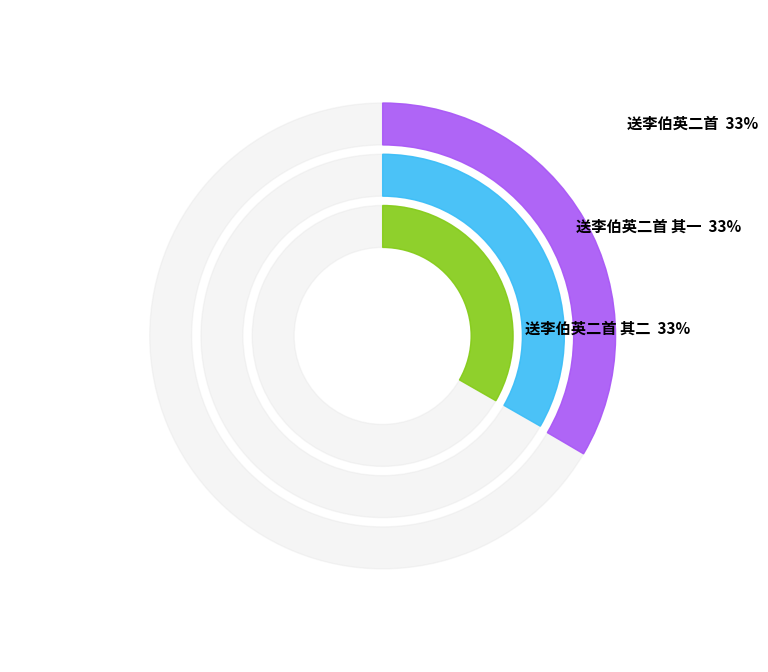

True or false: 送李伯英二首 其一 accounts for 42% of the total.

False